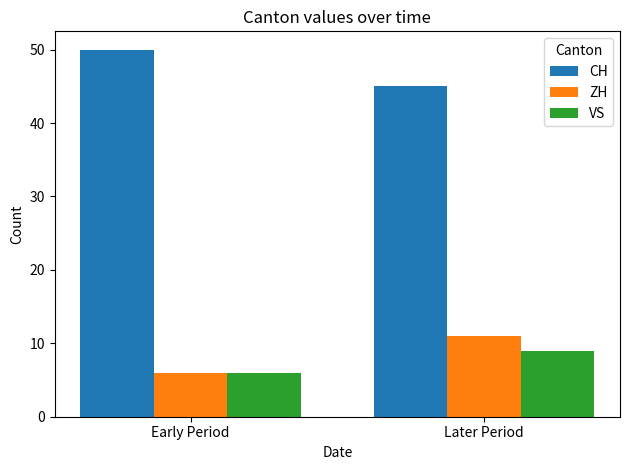

Reading right to left, extract all data points from this chart.

CH: 45	50
ZH: 11	6
VS: 9	6